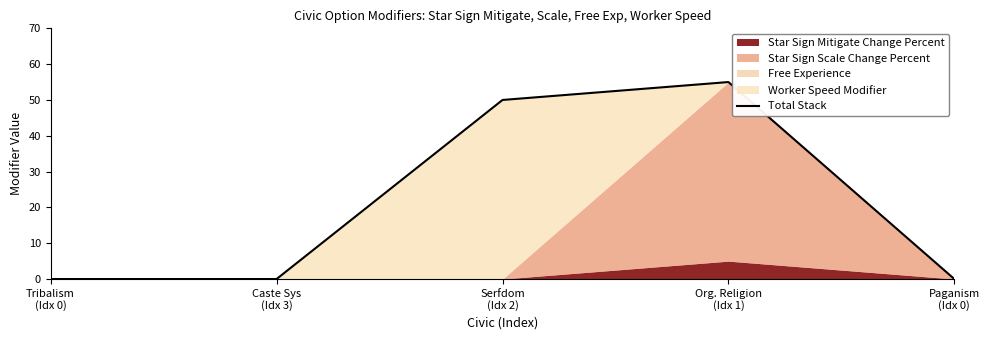

How many points are higher than both their immediate neighbors (excluding endpoints)?

1